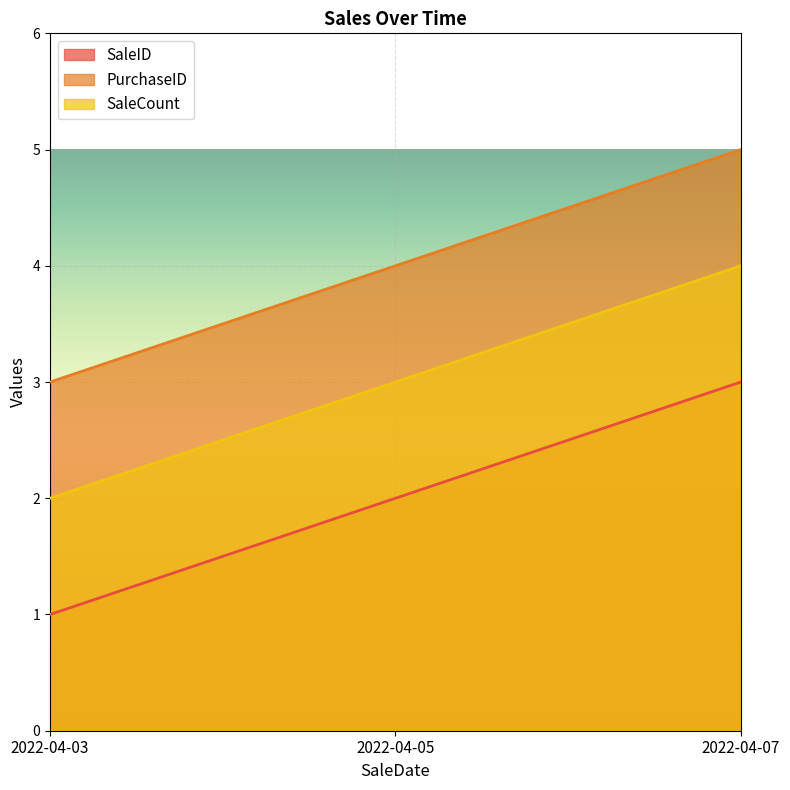

Is the value of SaleCount at 2022-04-07 greater than the value of SaleID at 2022-04-07?

Yes